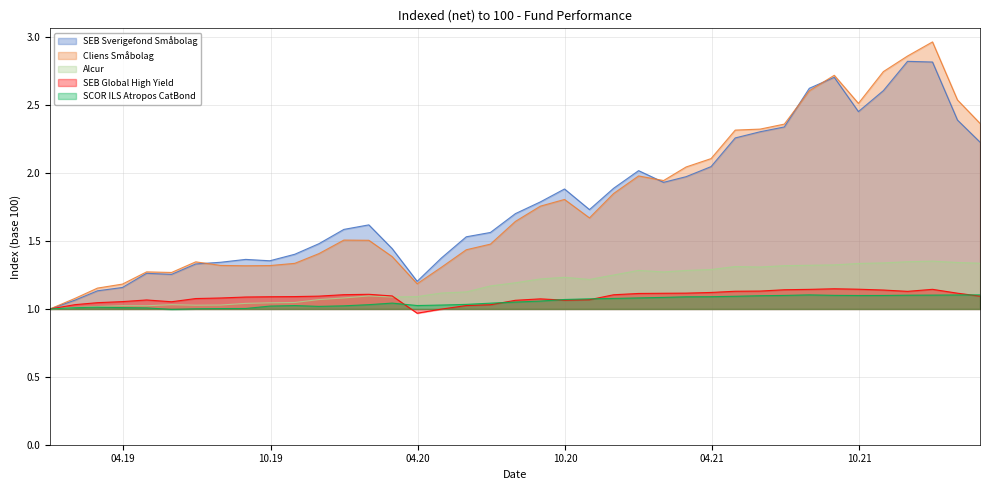

How many values in the SEB Global High Yield series exceed 1?

36